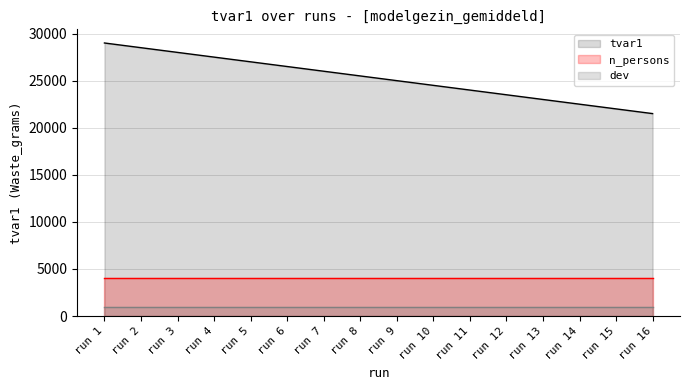

What is the maximum value for n_persons?

4000